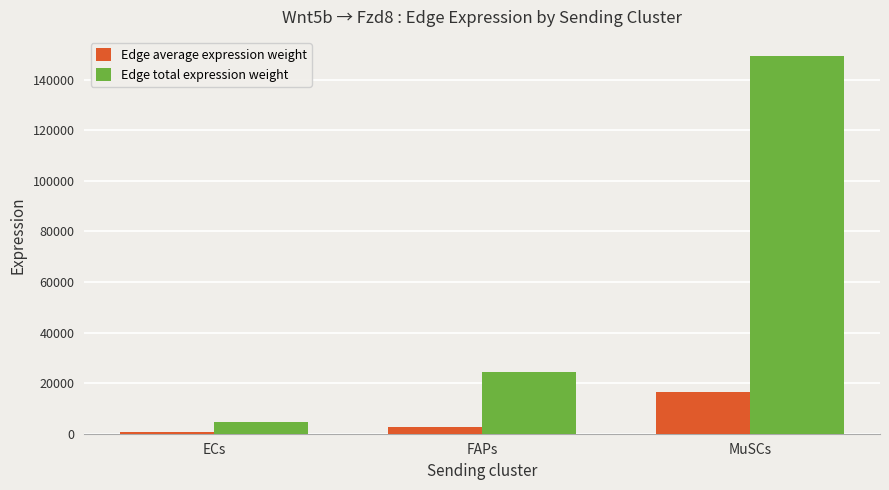

What position from the right is ECs?

3